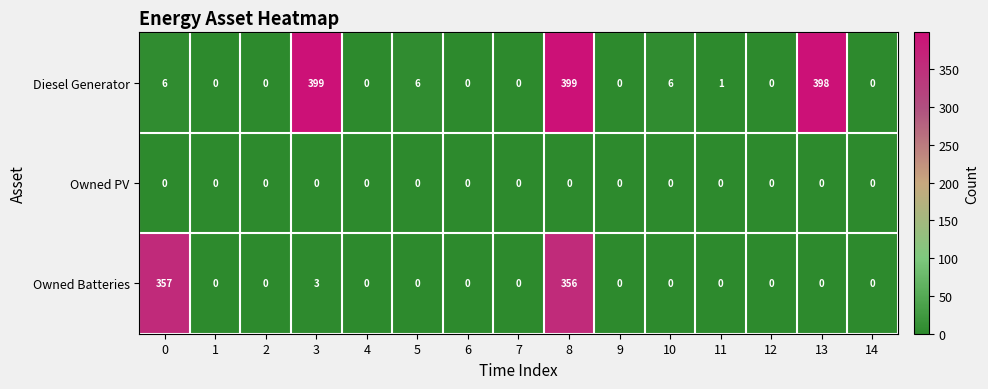

Is it true that Owned PV equals 0 at 3?

True